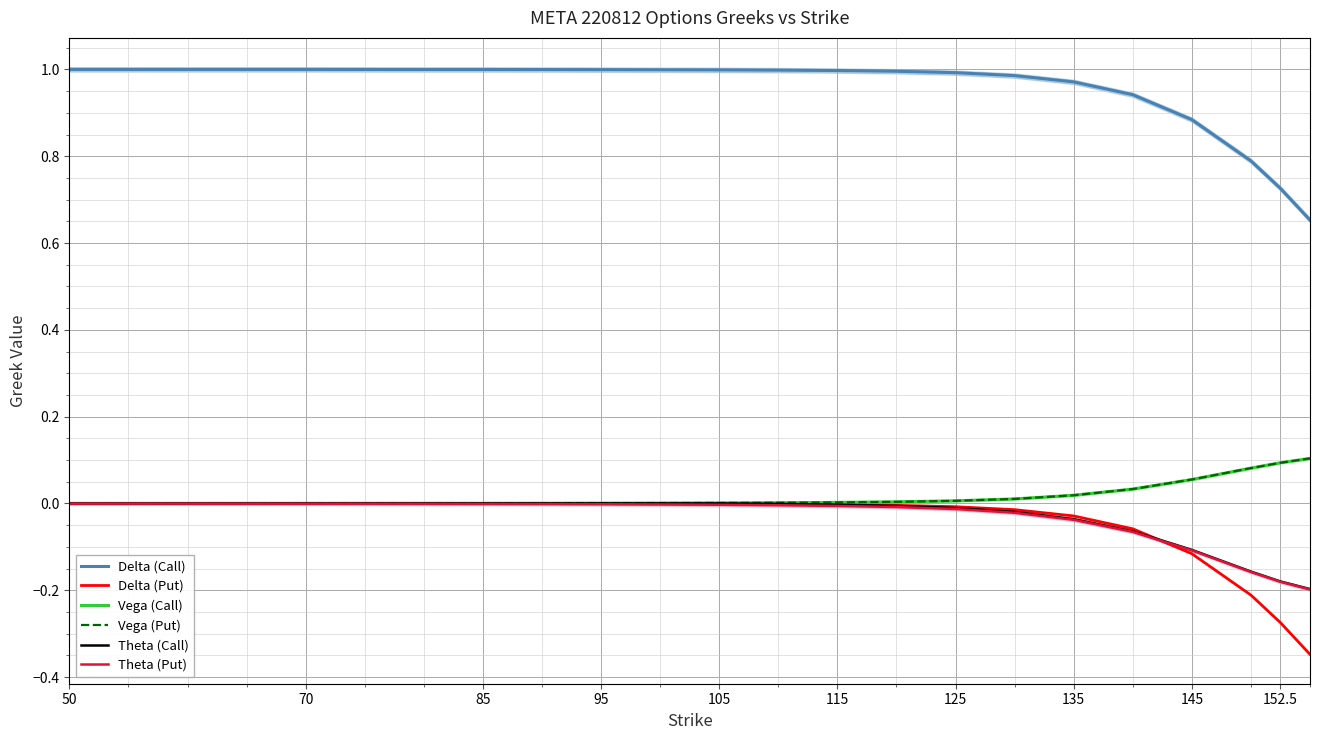

At which category is the sum across all series the highest?

50